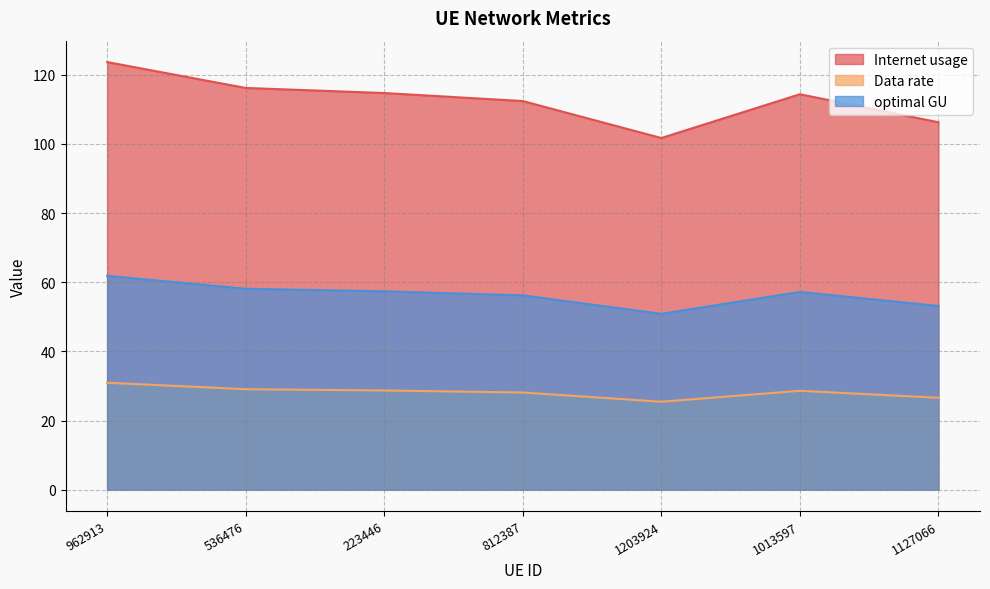

What is the total value across all series at 1127066?

186.0